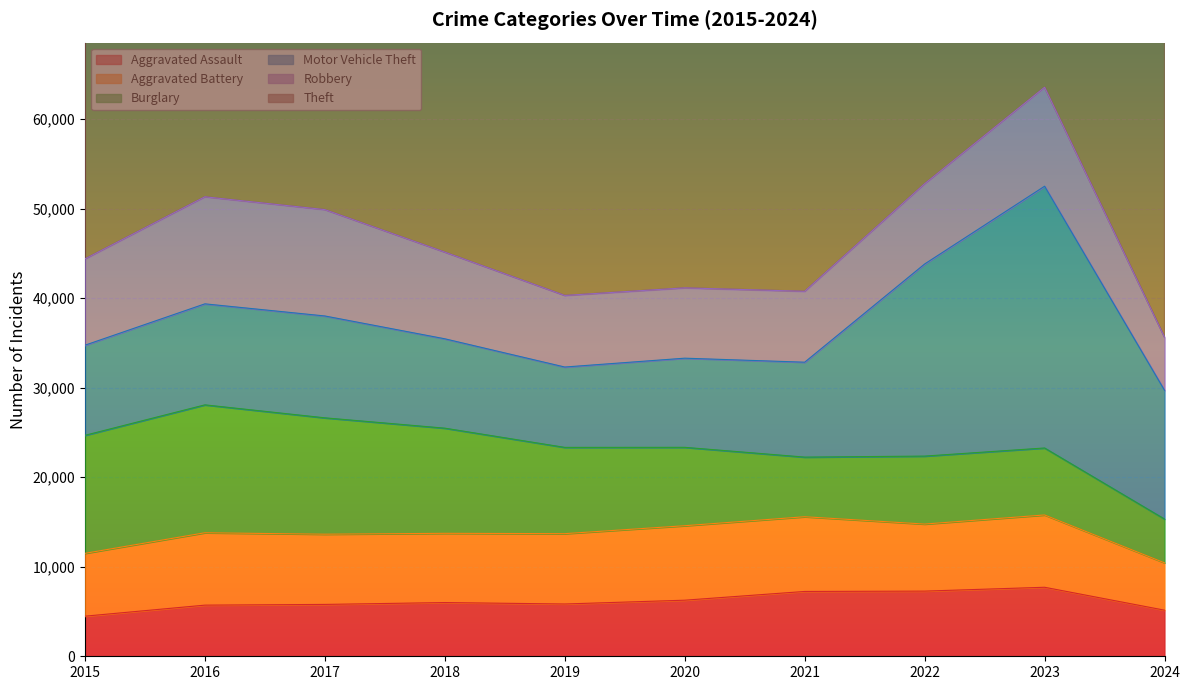

Rank the series at 2022 from highest to lowest value.

Theft, Motor Vehicle Theft, Robbery, Burglary, Aggravated Battery, Aggravated Assault